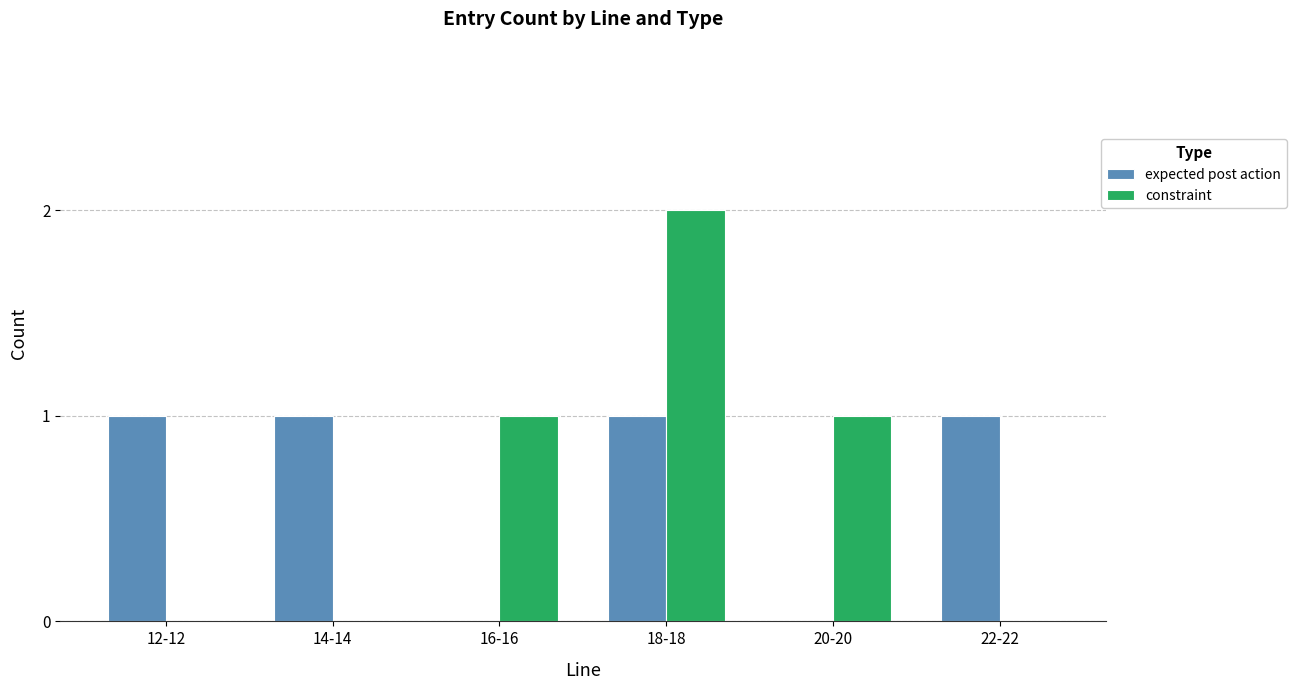

How many series are shown in this chart?

2